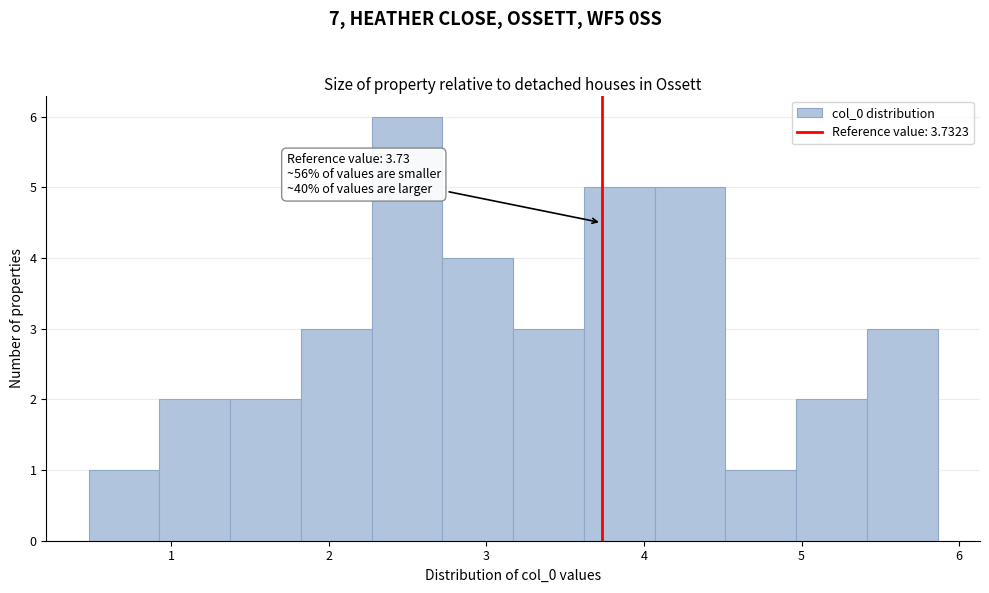

Which range on the x-axis has the tallest bar?

2.3 to 2.7